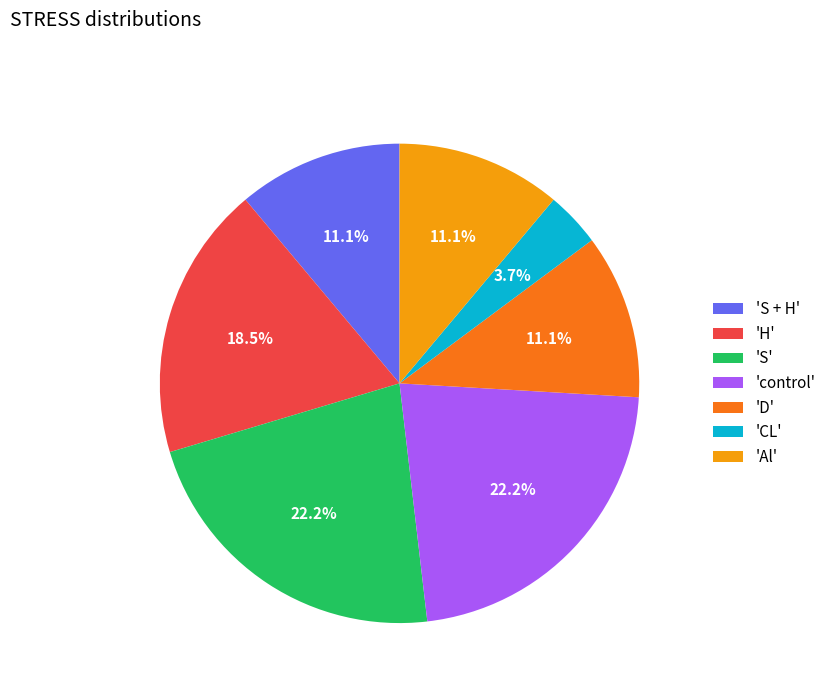

What percentage is NOT represented by 'D'?

88.9%